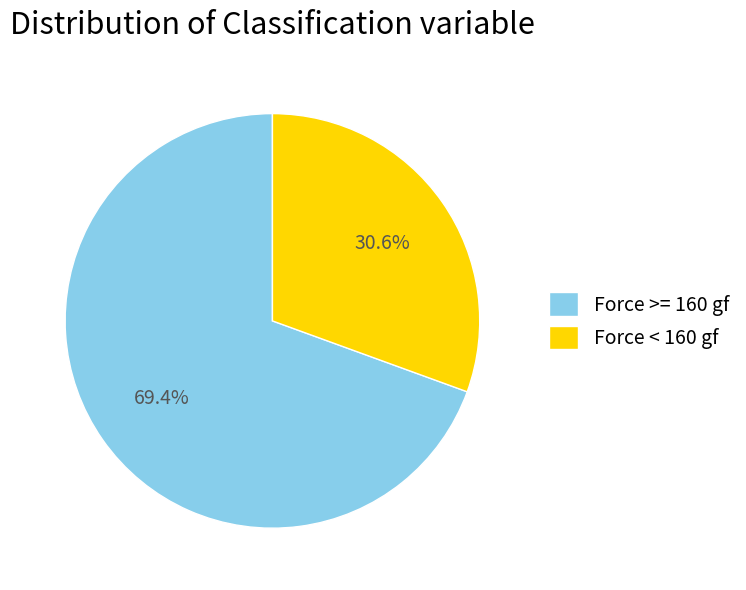

Which category has the smallest portion of the pie?

Force < 160 gf